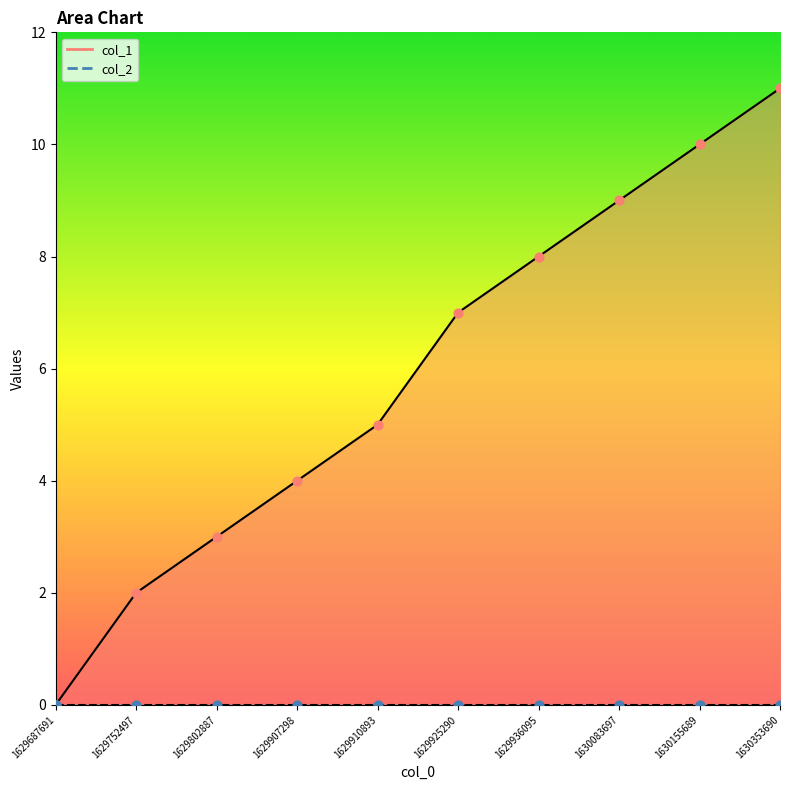

Between 1630353690 and 1629910893, which is larger?

1630353690